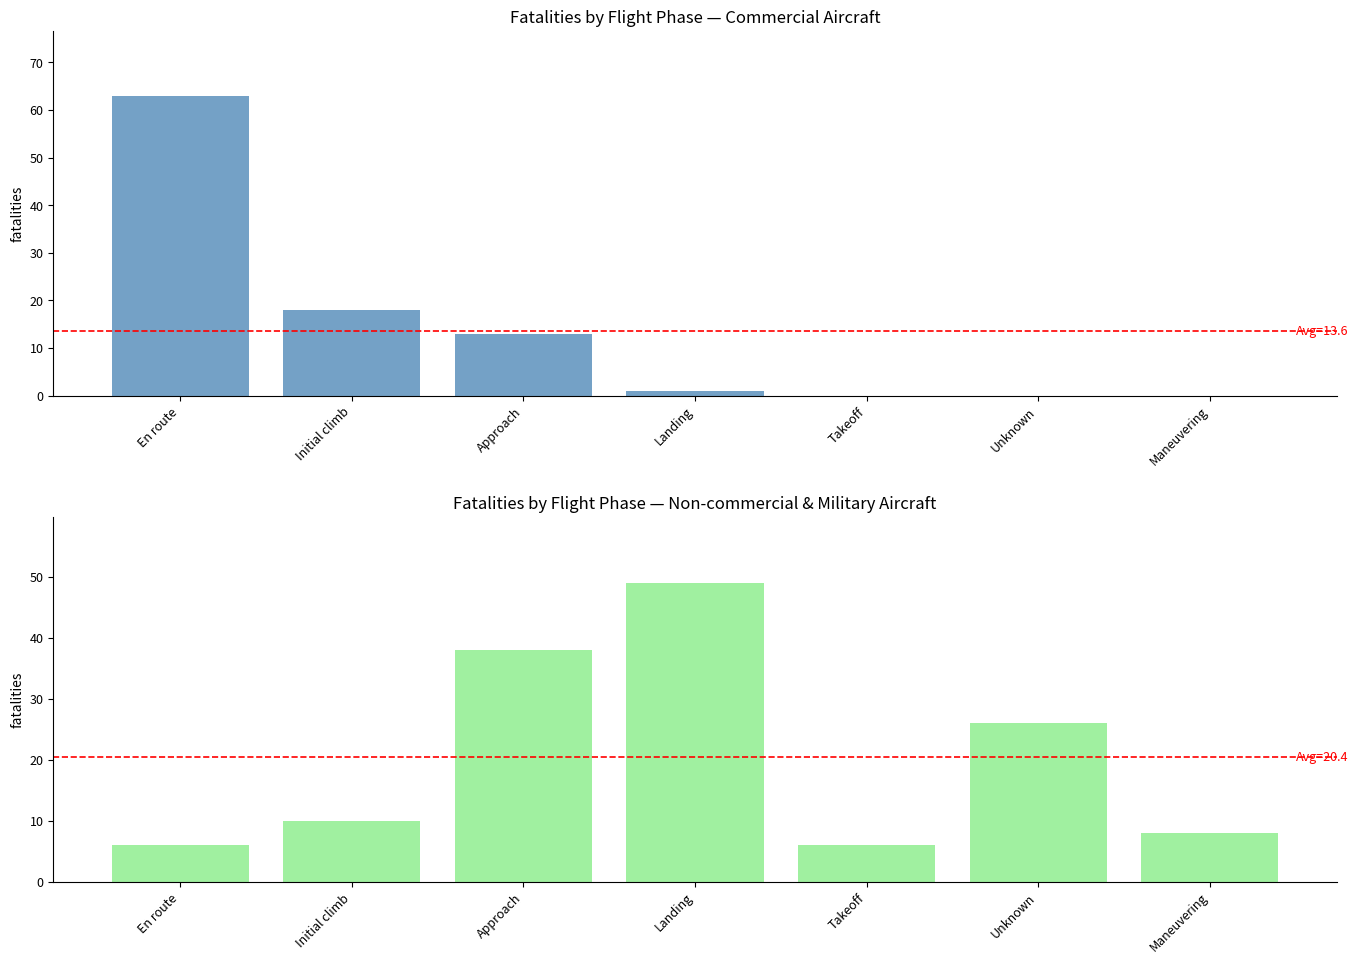

What is the sum of the Fatalities (Commercial) values at Landing and Maneuvering?

1